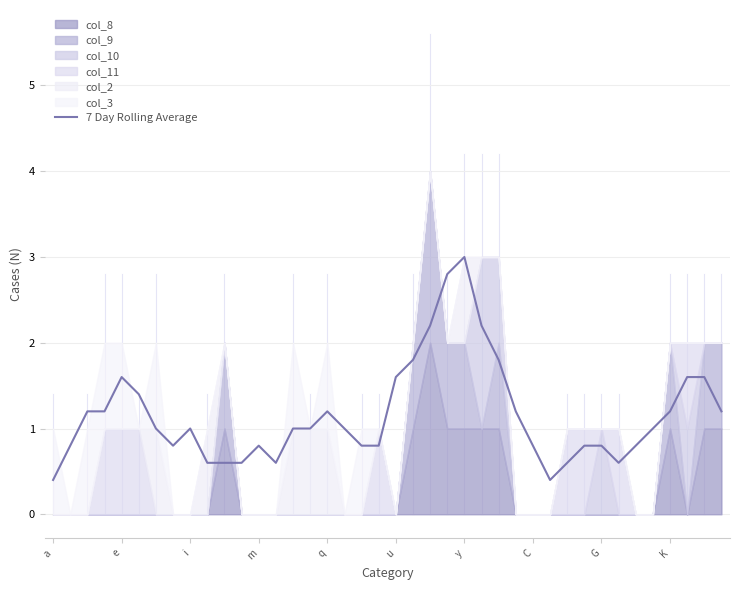

What is the minimum value for 7 Day Rolling Average?

0.4